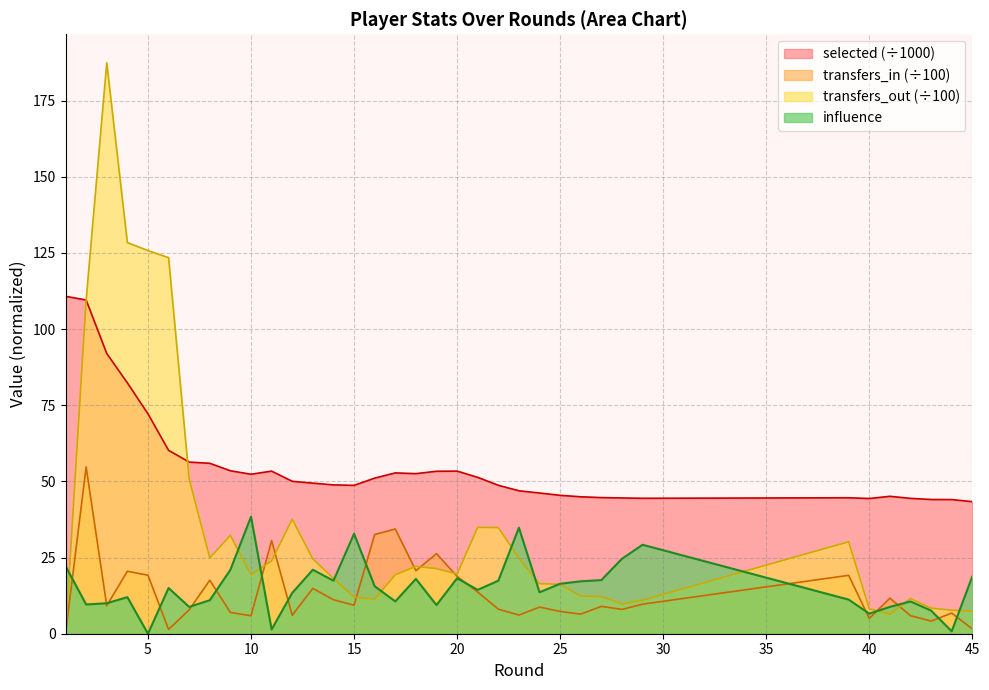

Reading left to right, transcribe all the data shown in this chart.

selected: 110.8	109.6	92.0	82.4	72.2	60.2	56.3	55.9	53.5	52.4	53.4	50.0	49.4	48.9	48.7	51.1	52.8	52.5	53.3	53.4	51.3	48.7	46.9	46.2	45.4	45.0	44.7	44.6	44.5	44.6	44.4	45.1	44.4	44.1	44.0	43.4
transfers_in: 0.0	54.7	9.2	20.5	19.2	1.4	7.8	17.6	7.0	5.9	30.6	6.1	14.9	11.1	9.4	32.6	34.4	20.7	26.3	18.8	13.7	8.1	6.1	8.7	7.3	6.4	9.0	8.0	9.7	19.2	5.0	11.7	5.9	4.2	6.8	1.6
transfers_out: 0.0	109.6	187.4	128.4	125.8	123.4	50.8	24.9	32.3	19.4	23.9	37.6	24.5	18.2	12.0	11.3	19.3	22.1	21.4	19.6	34.9	34.8	24.8	16.4	16.2	12.4	12.2	9.8	11.0	30.2	8.2	6.4	11.5	8.4	7.7	7.4
influence: 22.2	9.6	10.0	12.0	0.0	15.0	8.8	11.0	21.0	38.4	1.4	13.4	21.0	17.4	32.8	15.6	10.6	18.0	9.4	18.2	14.4	17.4	34.8	13.6	16.4	17.2	17.6	24.6	29.2	11.2	6.6	8.8	10.6	7.6	0.8	18.8